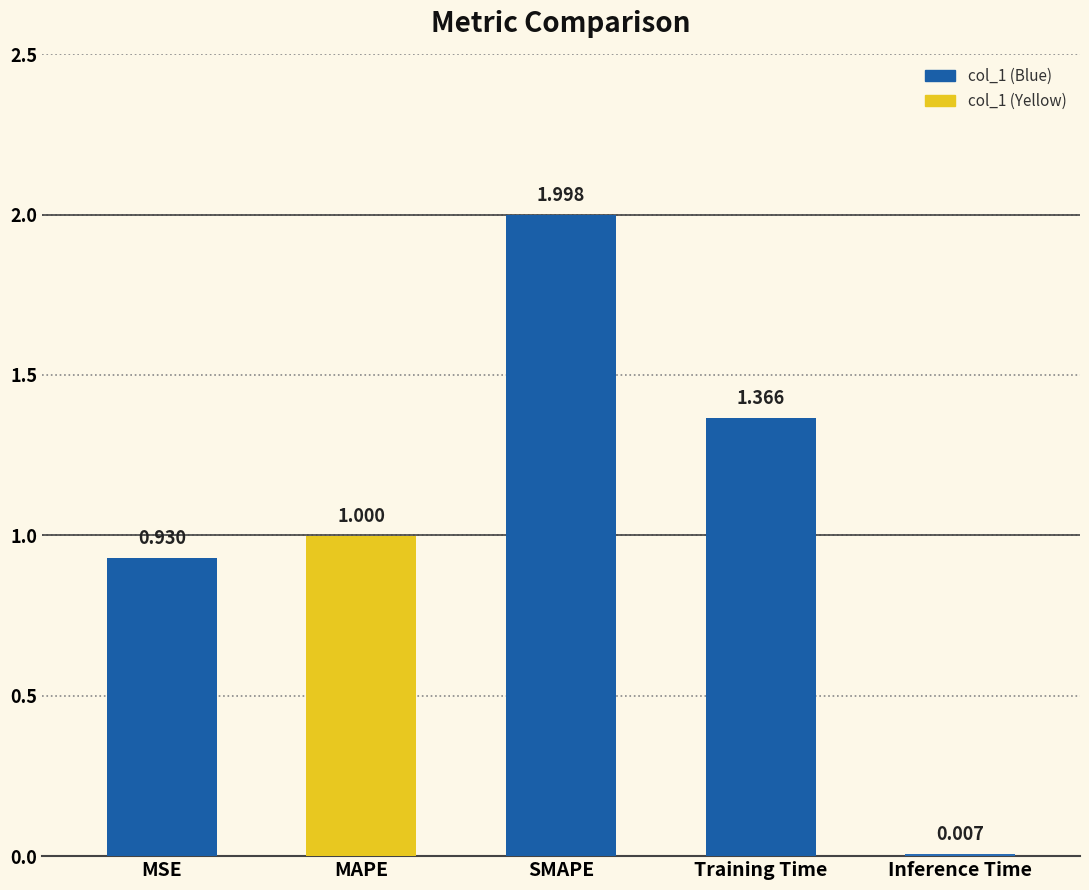

Which category has the highest value across all series?

SMAPE